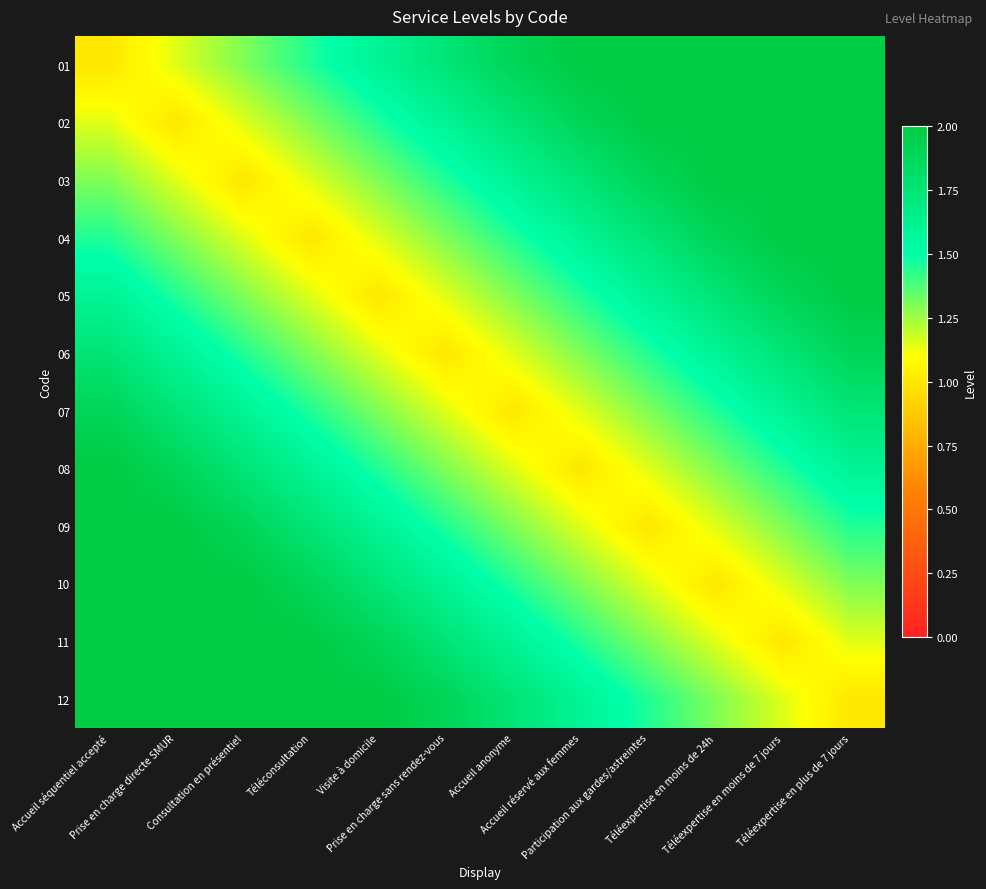

At which category is the sum across all series the highest?

Accueil séquentiel accepté